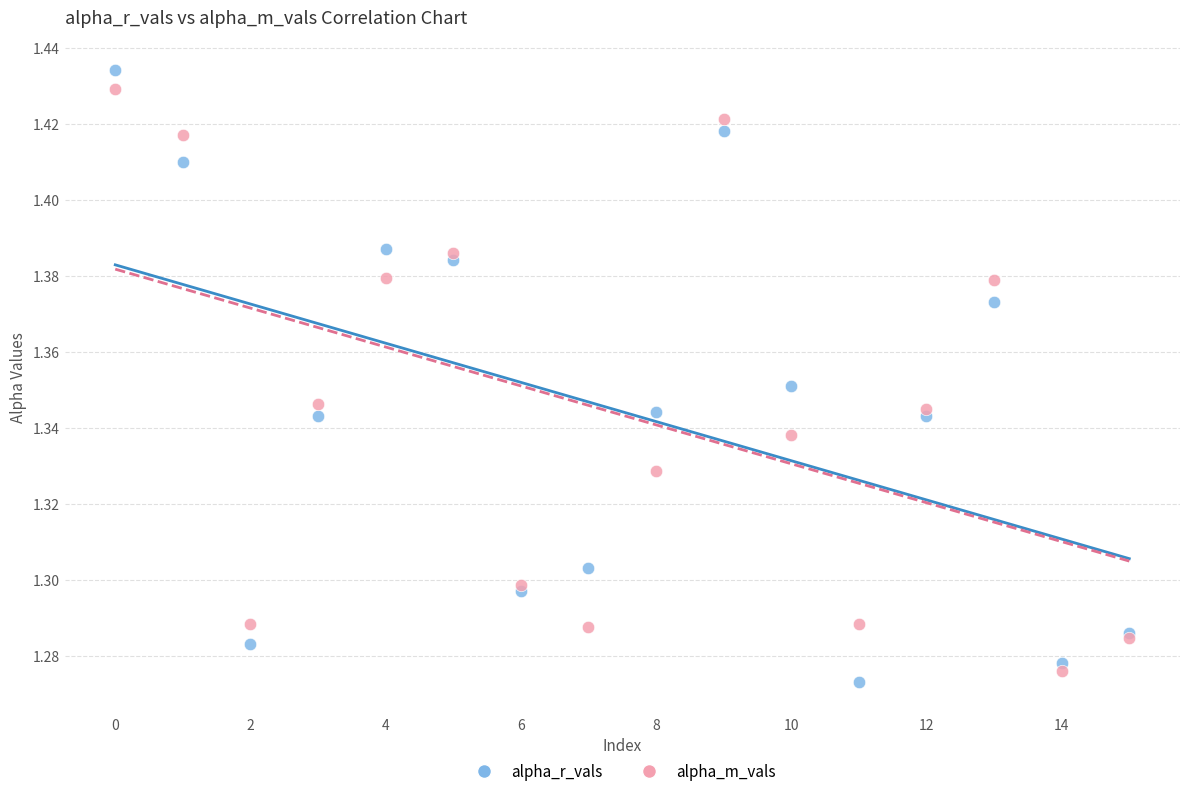

Which series contains the highest Y value?

alpha_r_vals